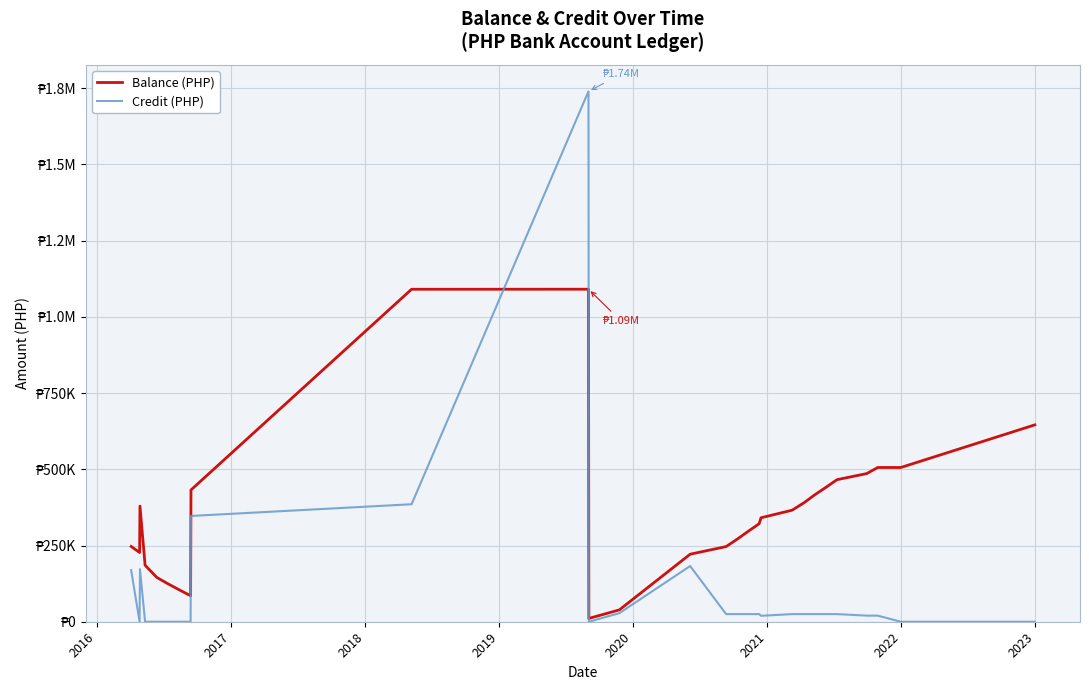

What are all the series names shown in the legend?

Balance (PHP), Credit (PHP)